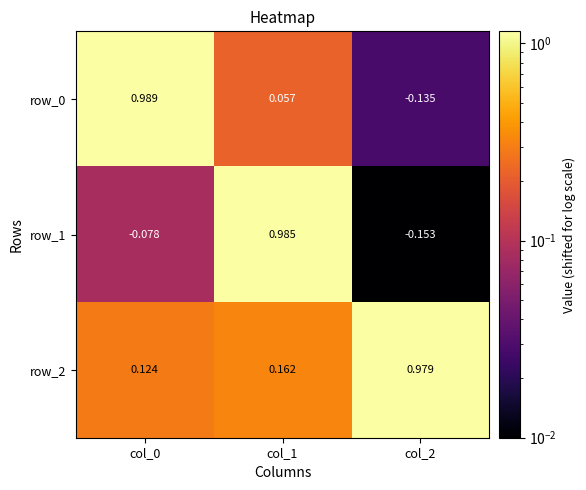

Is the value of row_1 at col_2 greater than the value of row_2 at col_0?

No